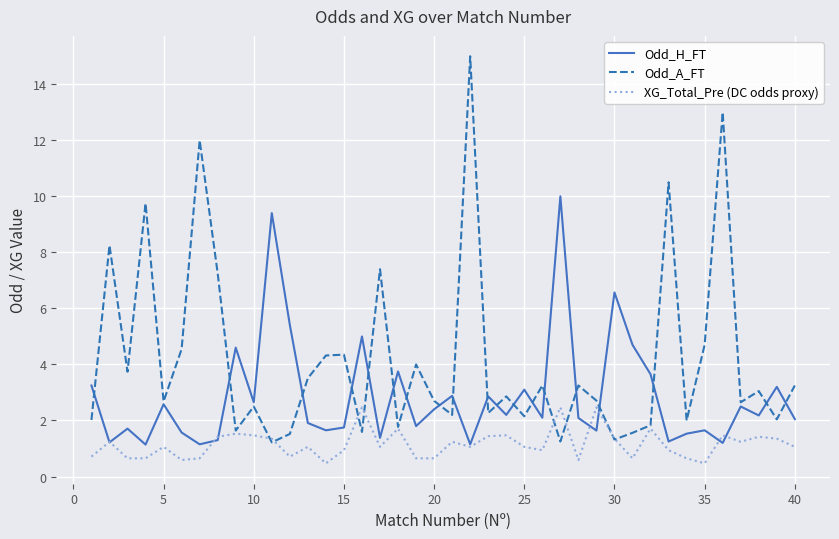

In Odd_H_FT, how many points are lower than both neighbors (excluding endpoints)?

14